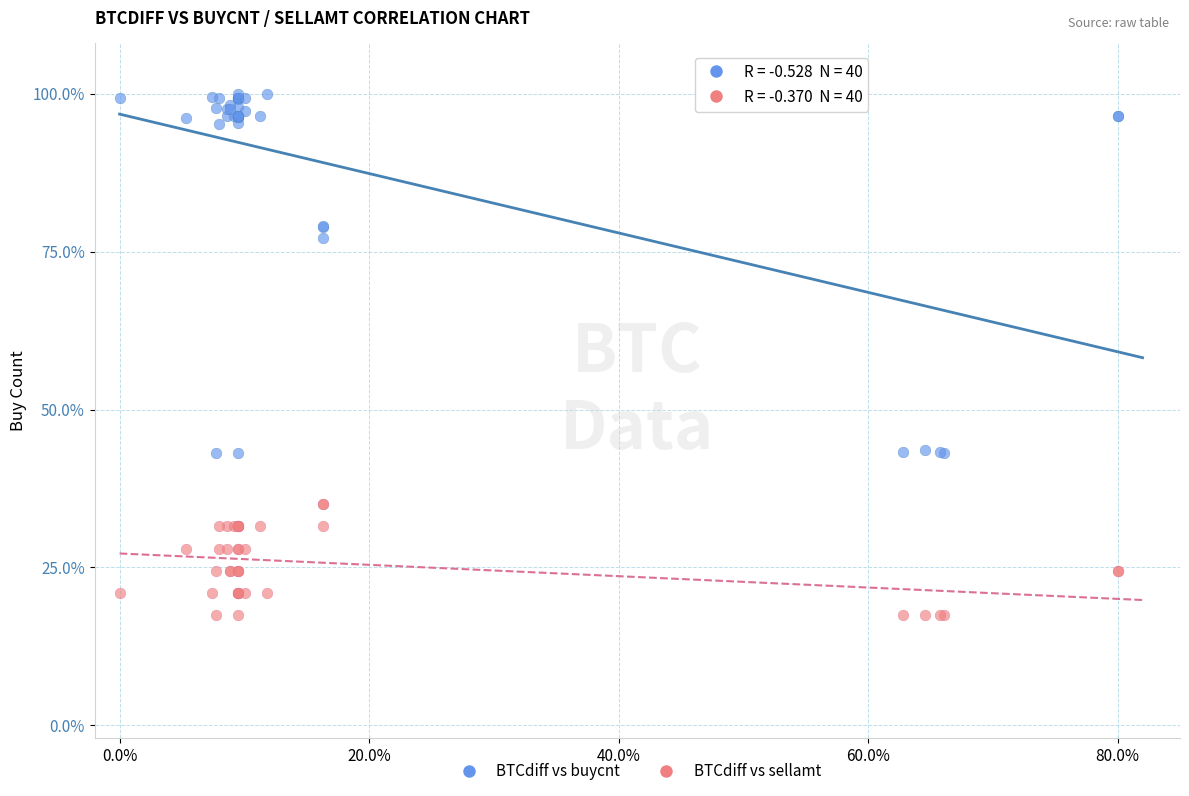

Which series has the largest Y range (max minus min)?

BTCdiff vs buycnt